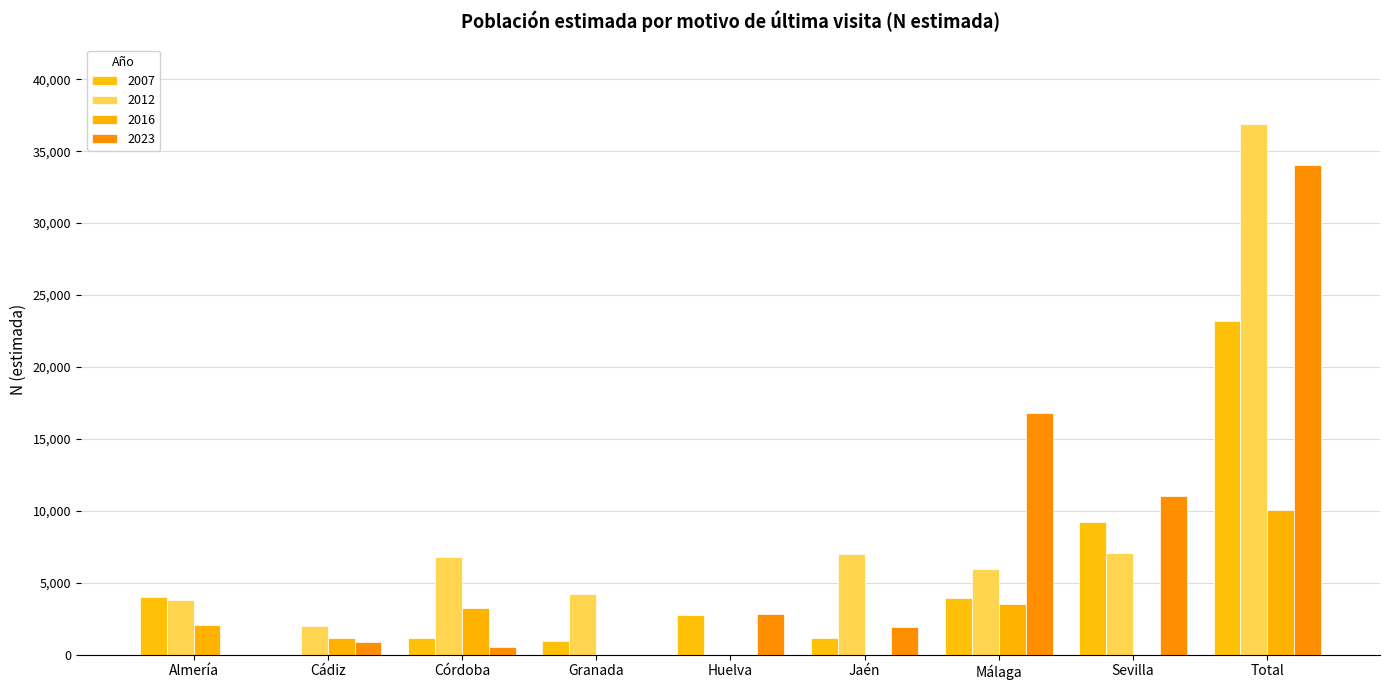

At which category does the chart reach its minimum across all series?

Cádiz